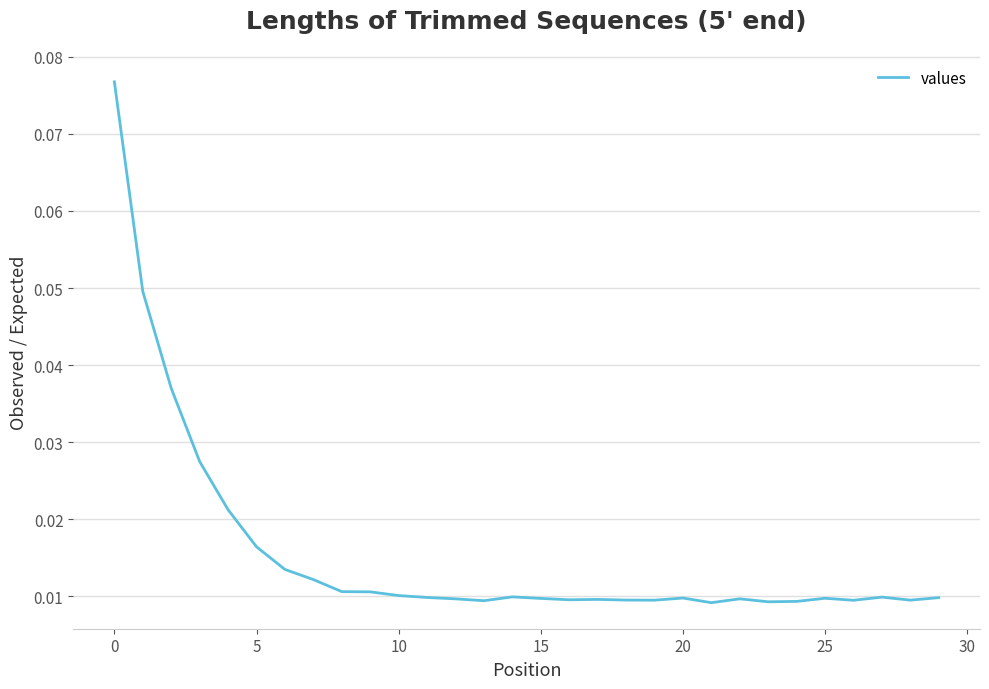

Reading left to right, extract all data points from this chart.

0.1	0.0	0.0	0.0	0.0	0.0	0.0	0.0	0.0	0.0	0.0	0.0	0.0	0.0	0.0	0.0	0.0	0.0	0.0	0.0	0.0	0.0	0.0	0.0	0.0	0.0	0.0	0.0	0.0	0.0